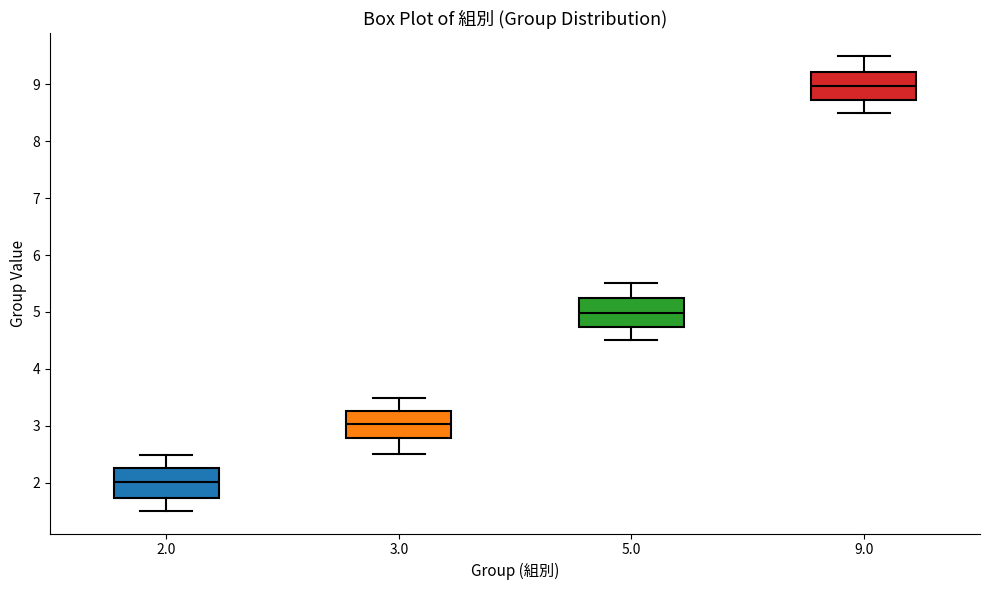

Reading left to right, transcribe this box plot: for each box, give where its median line is, the range the box spans, and where its two whiskers end, as read against the y-axis. The values are not printed on the chart, so give them approximately, as read against the axis.

2.0: median 2.0, box 1.7 to 2.3, whiskers 1.5 to 2.5
3.0: median 3.0, box 2.8 to 3.3, whiskers 2.5 to 3.5
5.0: median 5.0, box 4.7 to 5.2, whiskers 4.5 to 5.5
9.0: median 9.0, box 8.7 to 9.2, whiskers 8.5 to 9.5